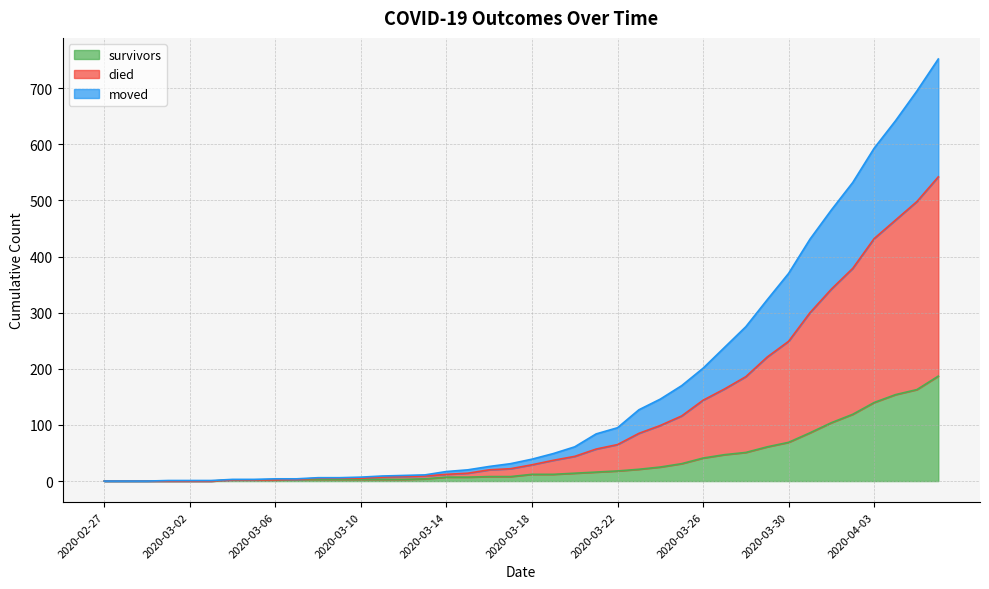

Which series has the largest range (max minus min)?

died